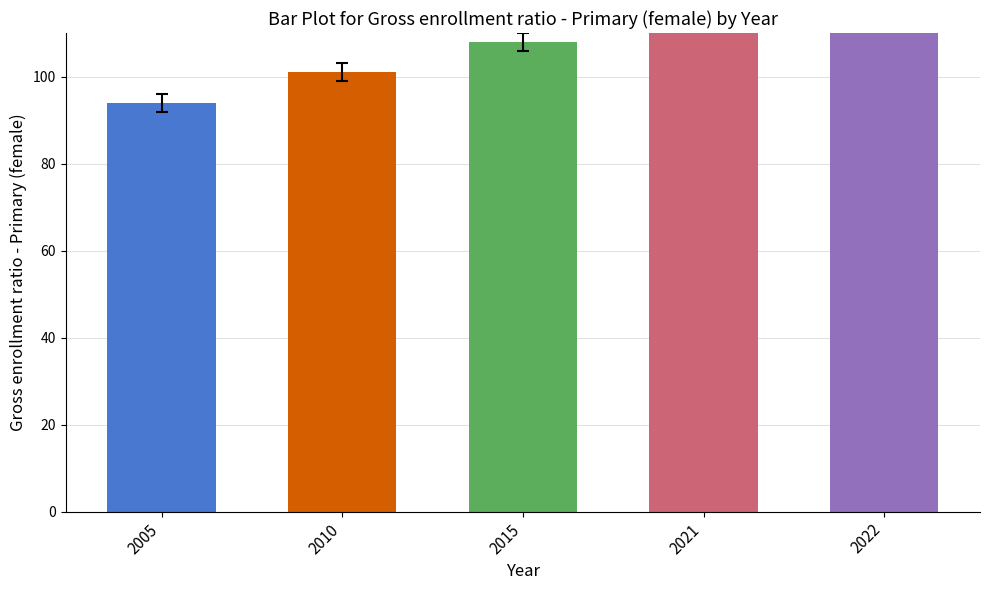

What value does the data have at 2005, to the nearest 5?

95